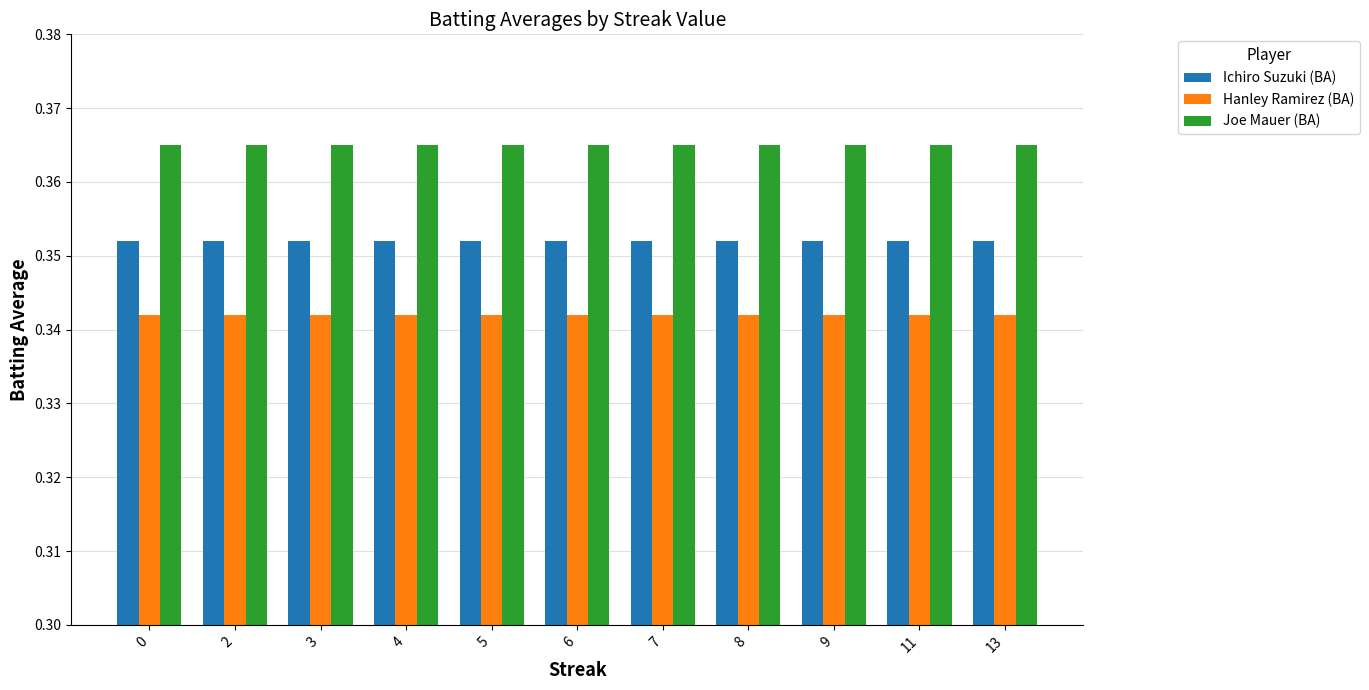

Count the number of data series in this chart.

3